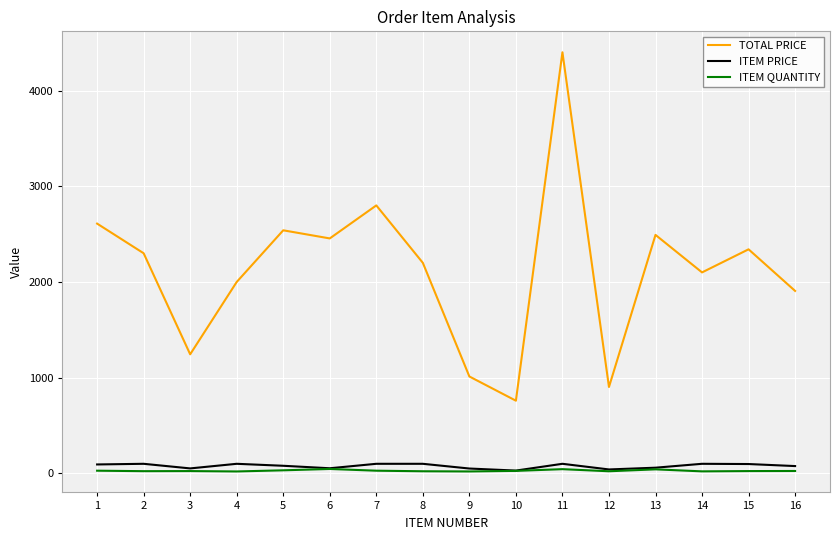

Which series has the largest total across all categories?

TOTAL PRICE